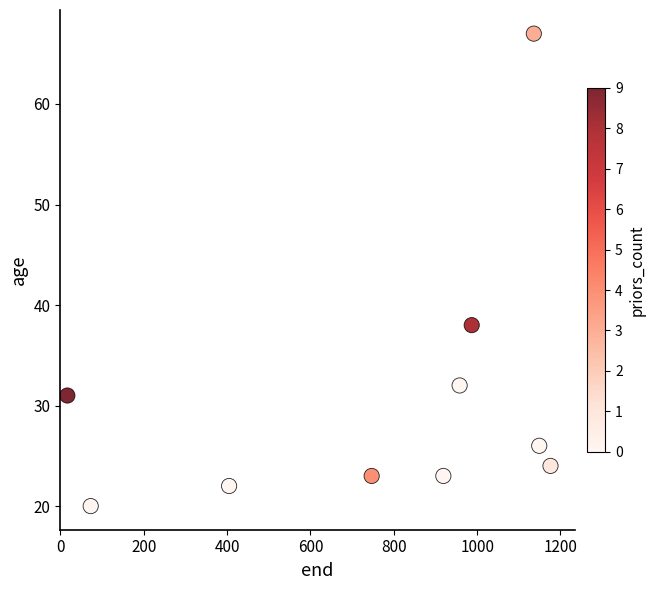

What is the range of Y values (max minus min)?

47